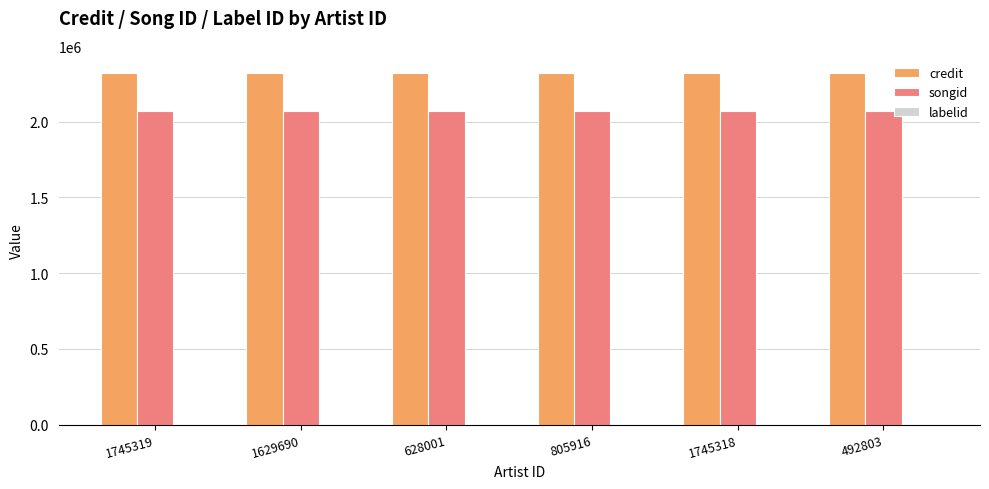

How many categories are shown in the chart?

6